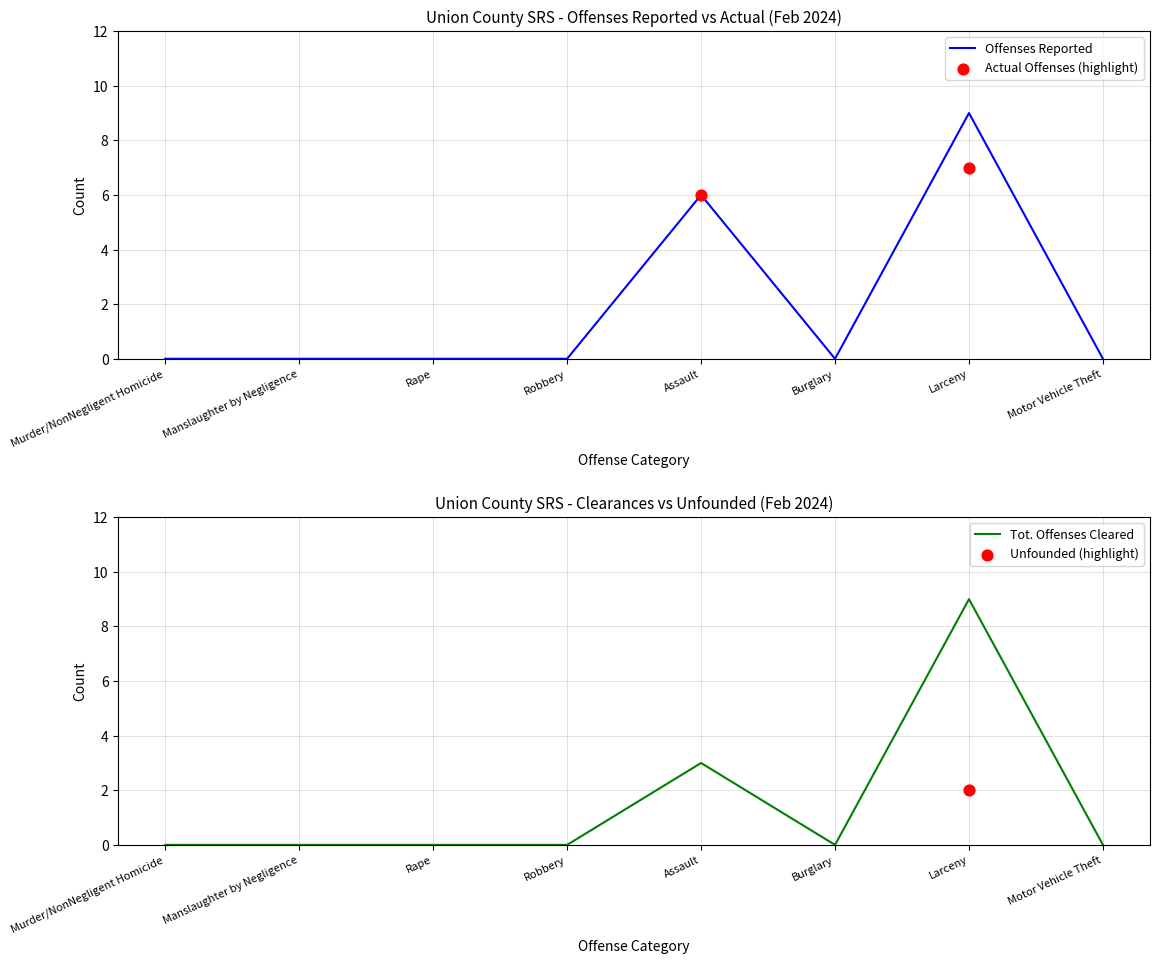

Which series reaches the maximum Y coordinate?

Offenses Reported